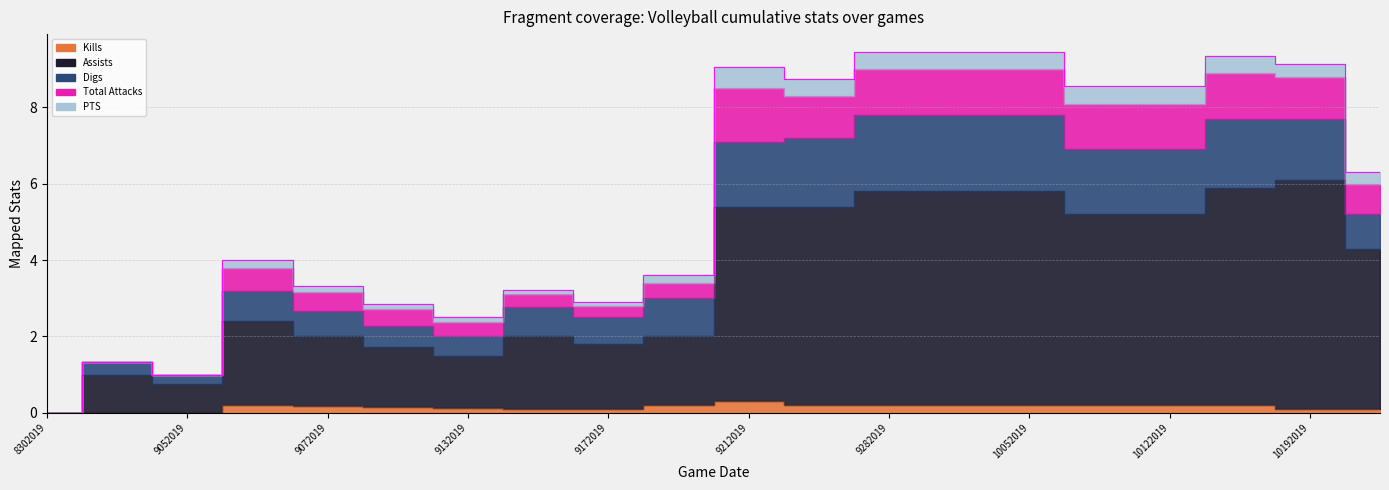

In Total Attacks, how many points are higher than both neighbors (excluding endpoints)?

5